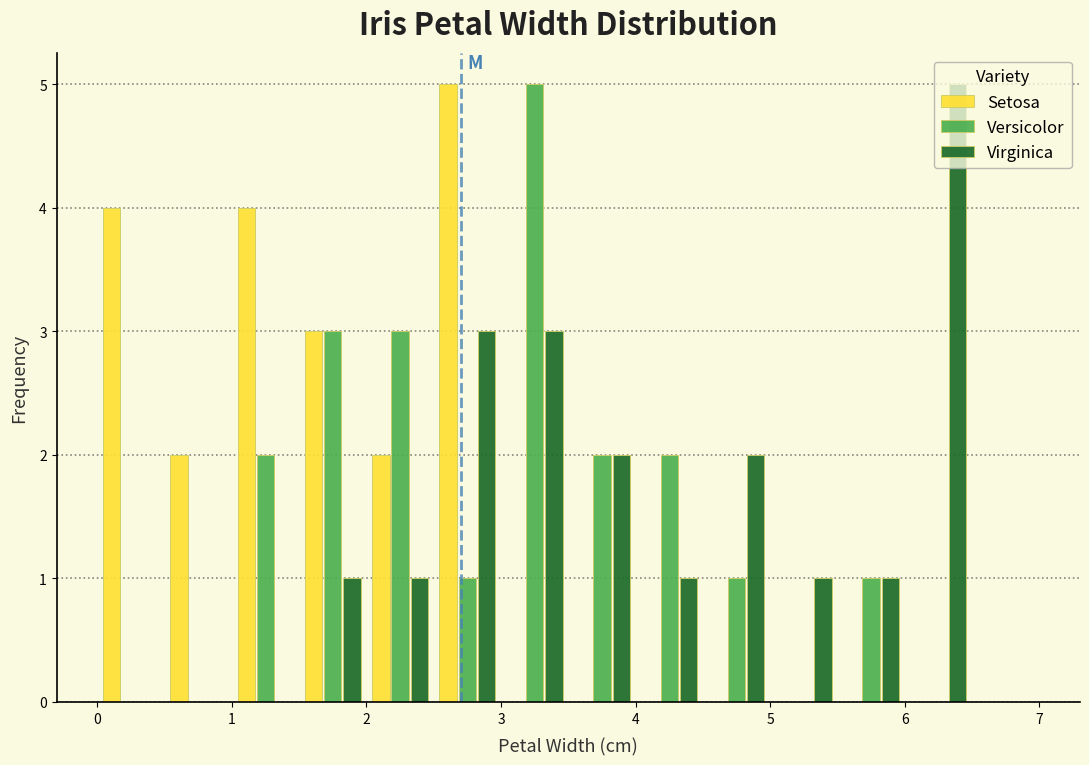

What is the height of the Setosa bar covering 1.5 to 2.0 on the x-axis? The values are not printed on the chart, so give them approximately, as read against the axis.

3